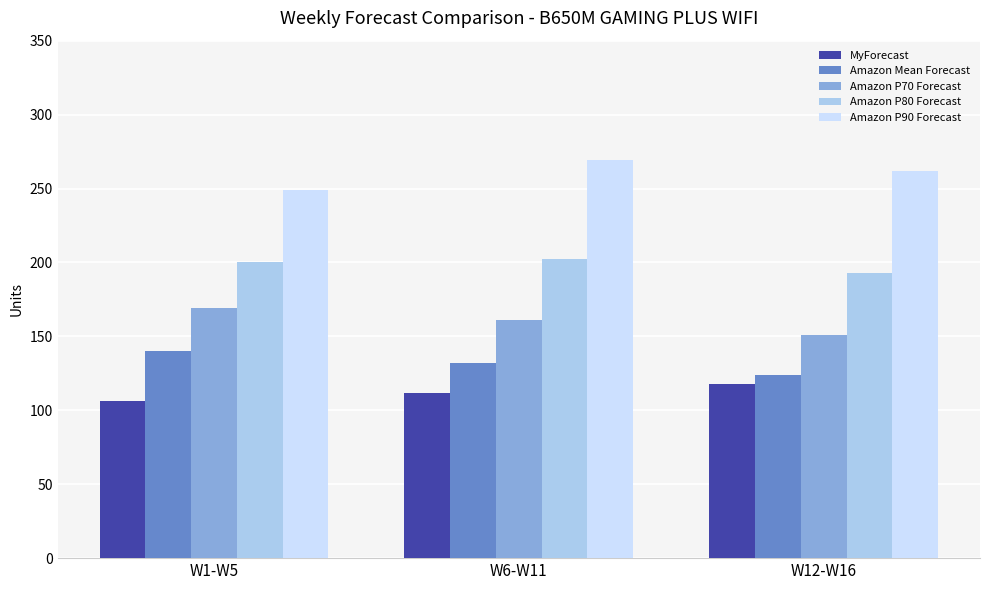

What is the difference between the highest and lowest values at W6-W11?

157